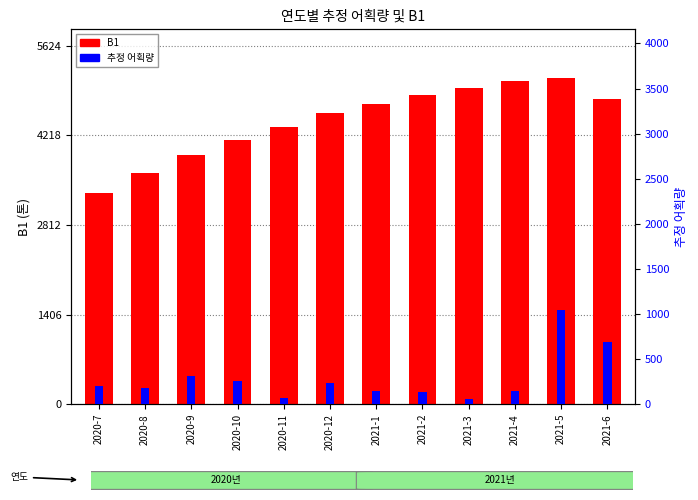

What is the label of the 1st bar from the left?

2020-7